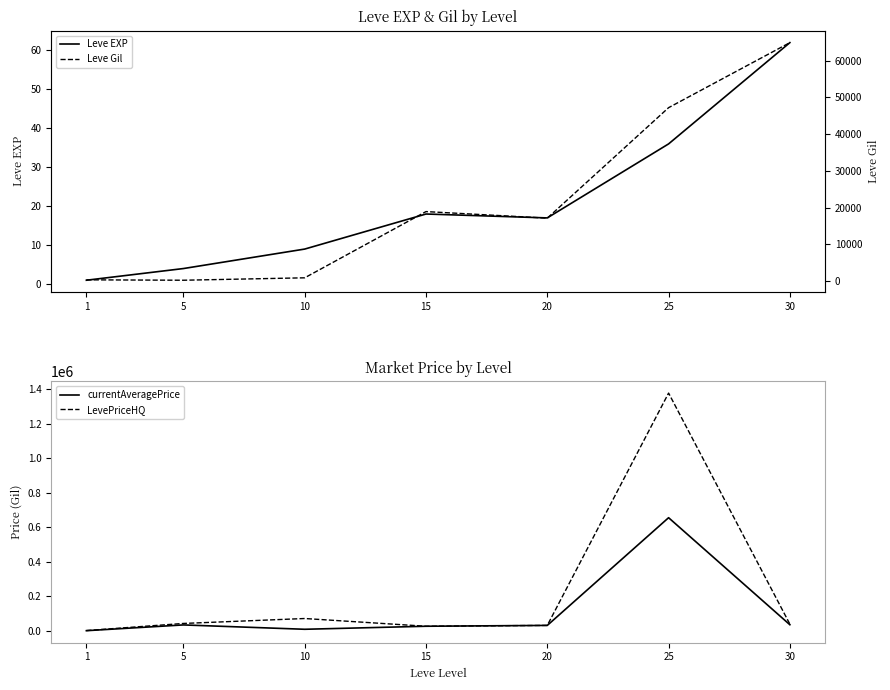

After their last crossing, which series has the higher values: Leve Gil or LevePriceHQ?

Leve Gil